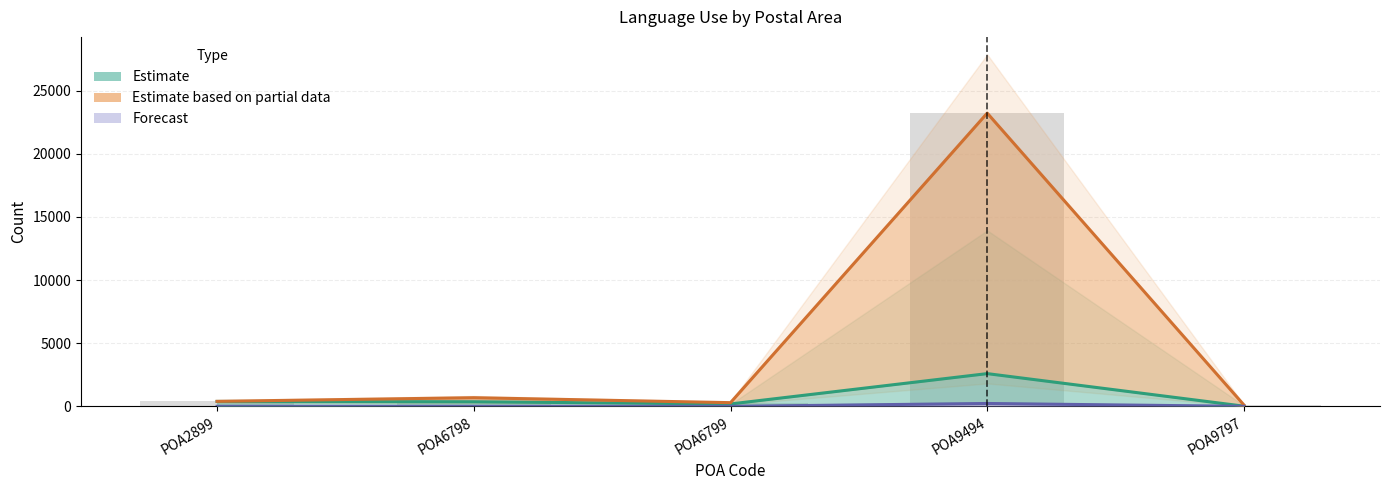

Reading left to right, transcribe all the data shown in this chart.

Estimate (IAL VWorW / Tot): 388	363	189	2591	13
Estimate Partial (IAL Tot_Tot): 396	685	292	23214	107
Forecast (Italian Tot): 0	0	0	227	0